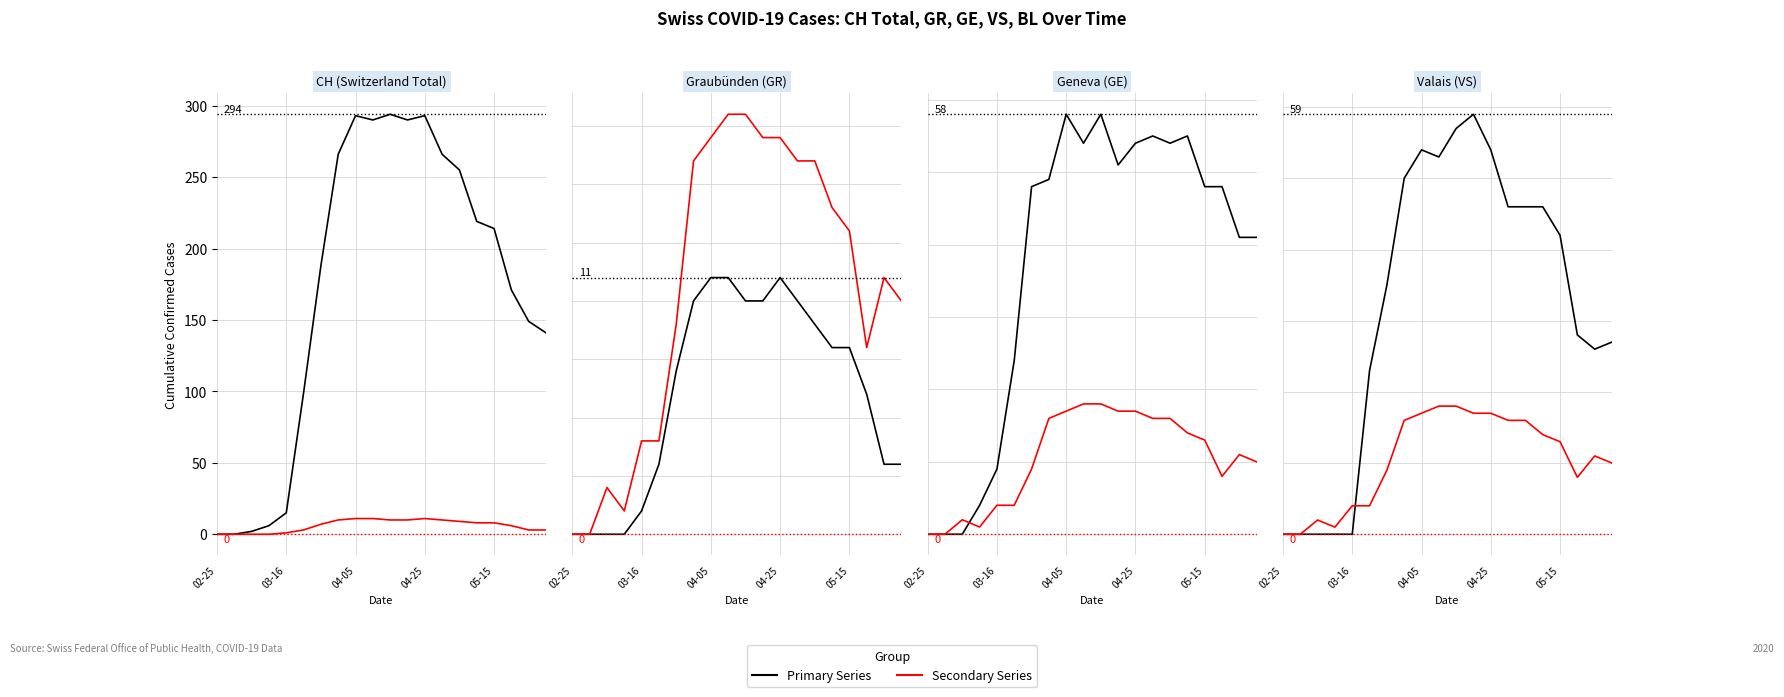

Reading left to right, what are all the values shown in this chart?

CH: 0	0	2	6	15	99	188	266	293	290	294	290	293	266	255	219	214	171	149	141
GR: 0	0	0	0	1	3	7	10	11	11	10	10	11	10	9	8	8	6	3	3
VS: 0	0	0	0	0	23	35	50	54	53	57	59	54	46	46	46	42	28	26	27
BL: 0	0	2	1	4	4	9	16	17	18	18	17	17	16	16	14	13	8	11	10
GE: 0	0	0	4	9	24	48	49	58	54	58	51	54	55	54	55	48	48	41	41